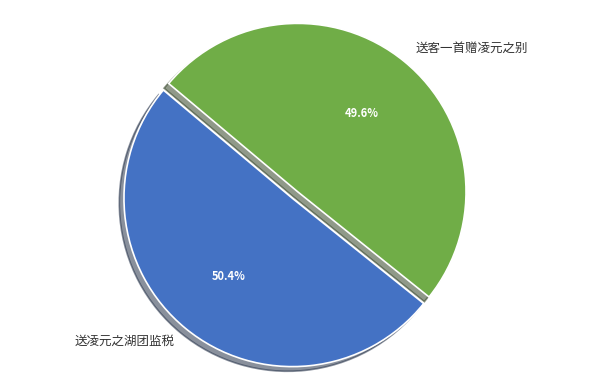

To the nearest percent, what is the difference between the 送凌元之湖团监税 and 送客一首赠凌元之别 slice percentages?

1%